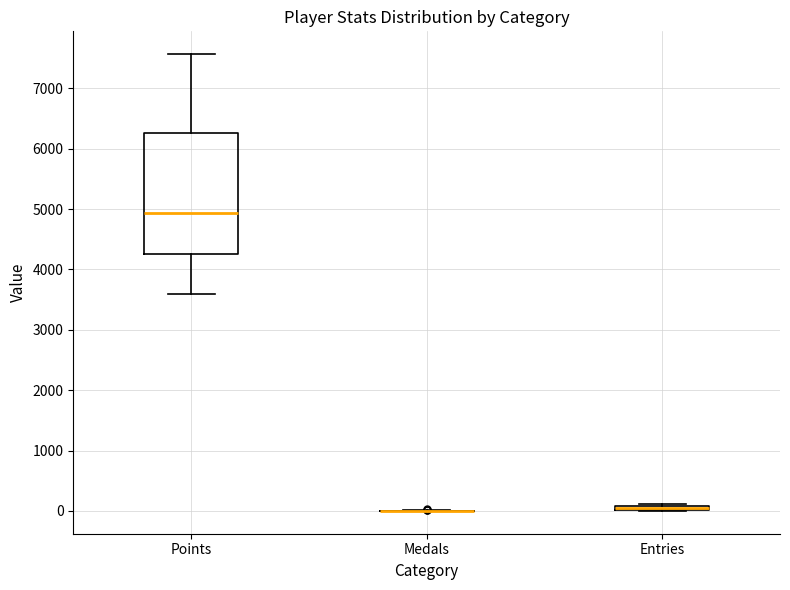

Where does the lower whisker of the box for Points end on the y-axis? The values are not printed on the chart, so give them approximately, as read against the axis.

3600